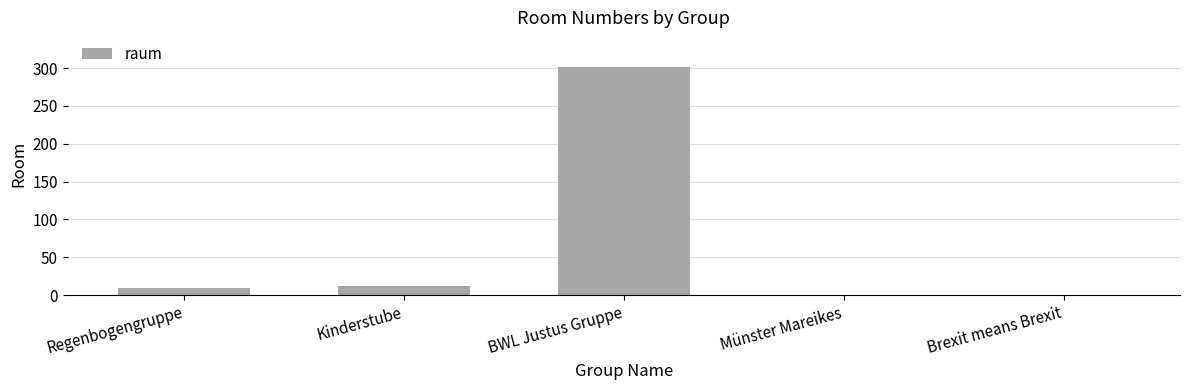

What is the sum of all values?

324.2